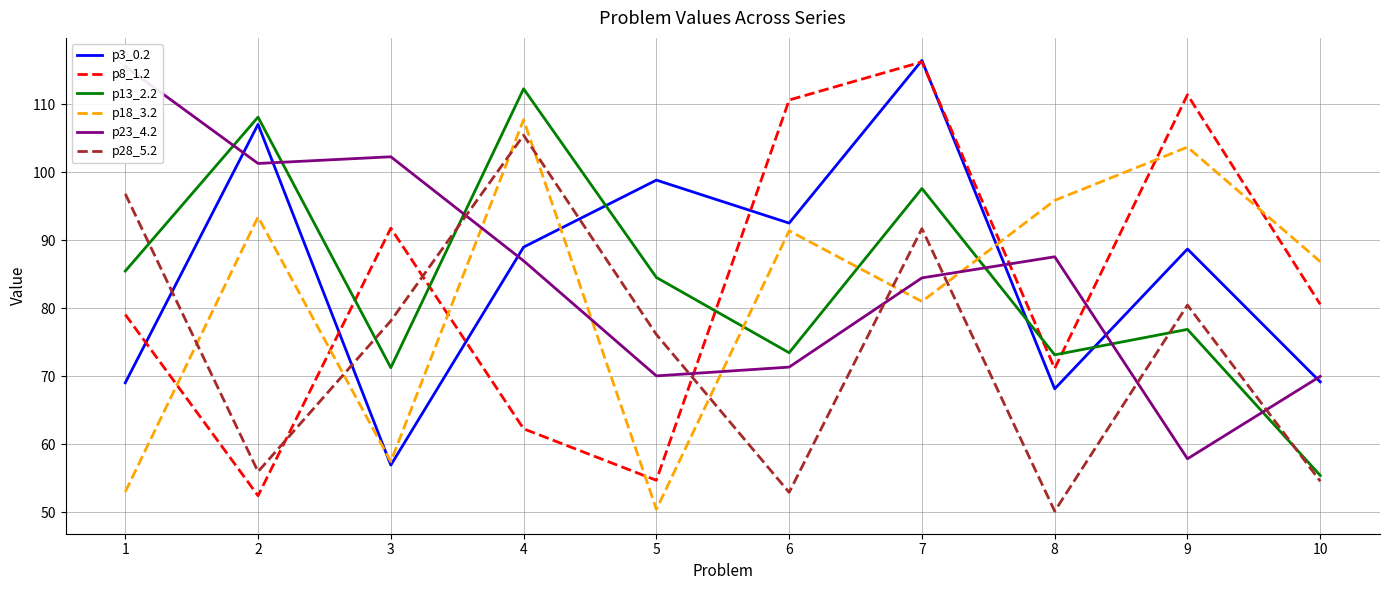

Where is the first local minimum for p23_4.2?

2